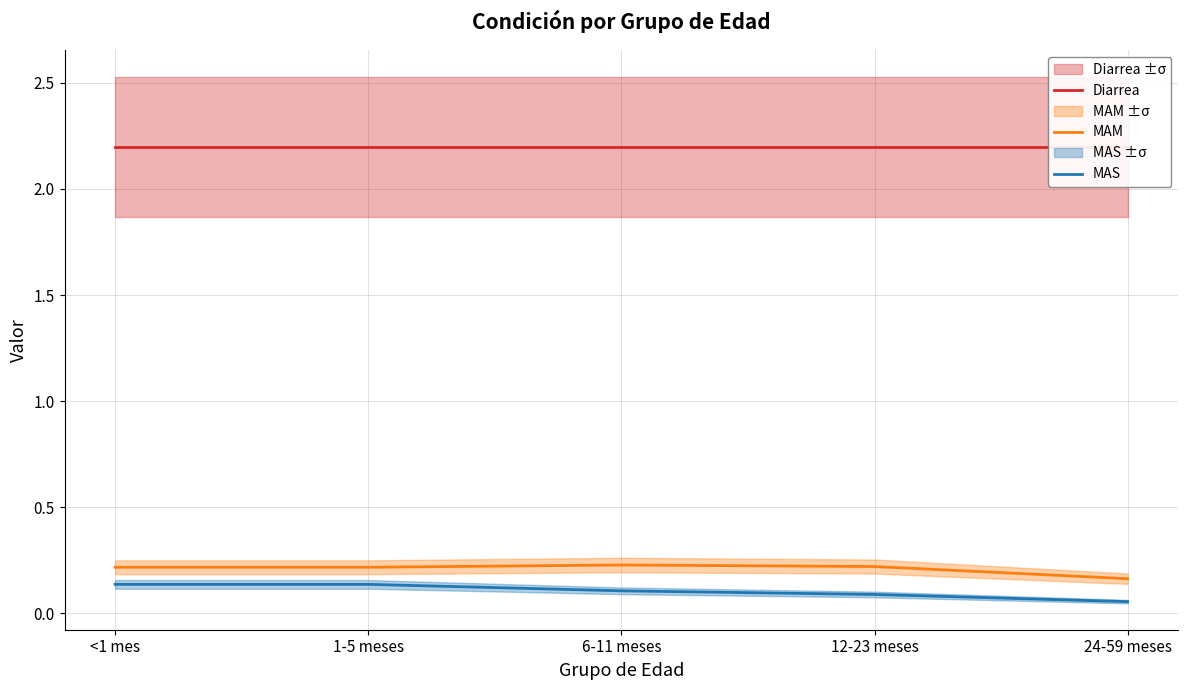

What is the minimum value shown in the chart?

0.1